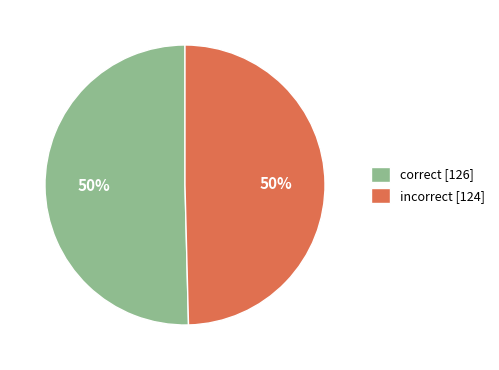

To the nearest percent, what percentage of the pie is incorrect [124]?

50%